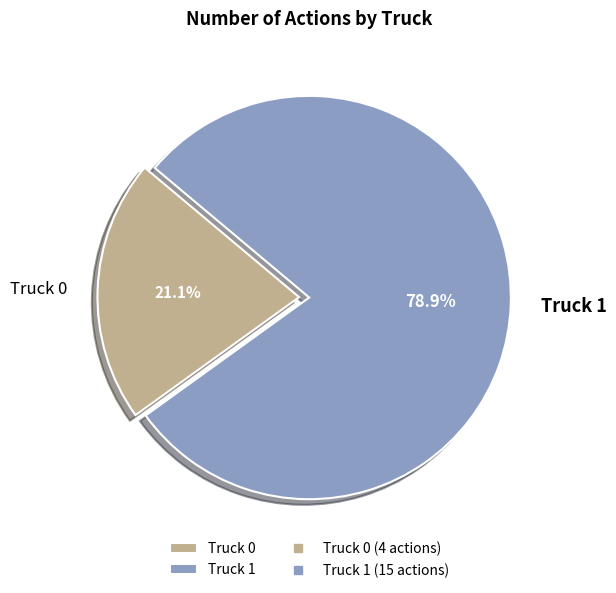

The Truck 0 slice represents 21% of the pie. True or false?

True